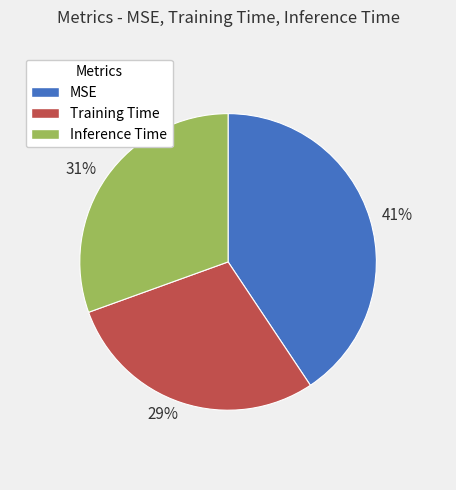

What percentage is the 29% slice, to the nearest percent?

29%